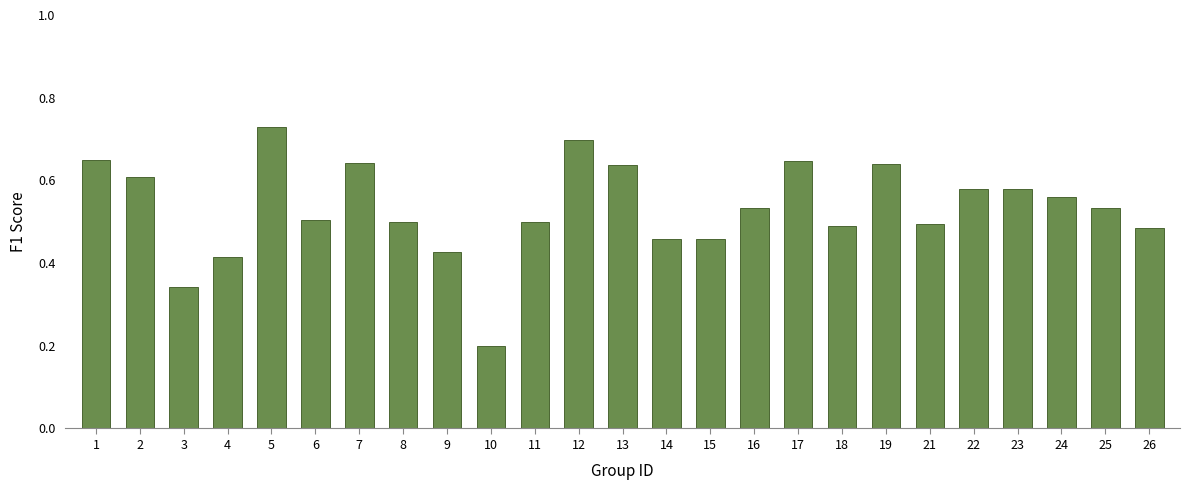

Are the bars grouped side by side (vs. stacked)?

No